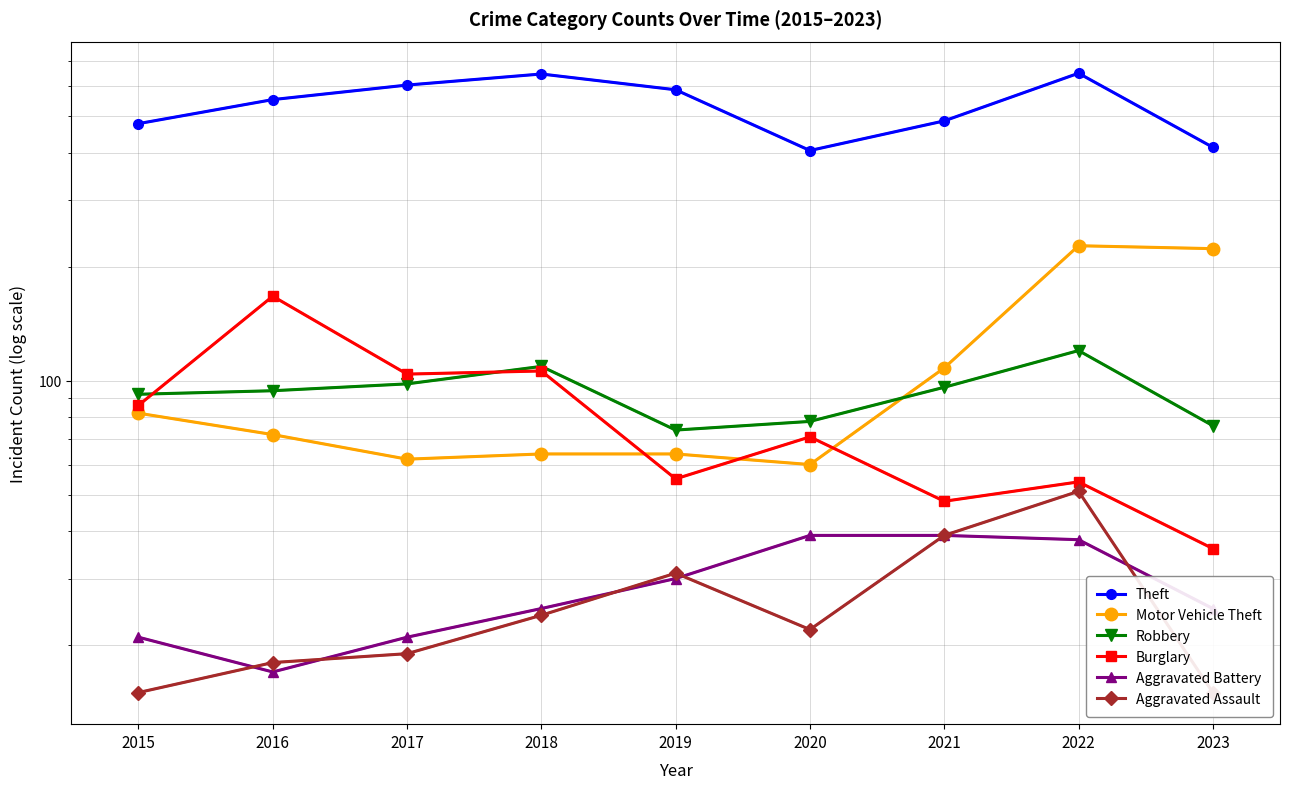

Does the chart have visible grid lines?

Yes